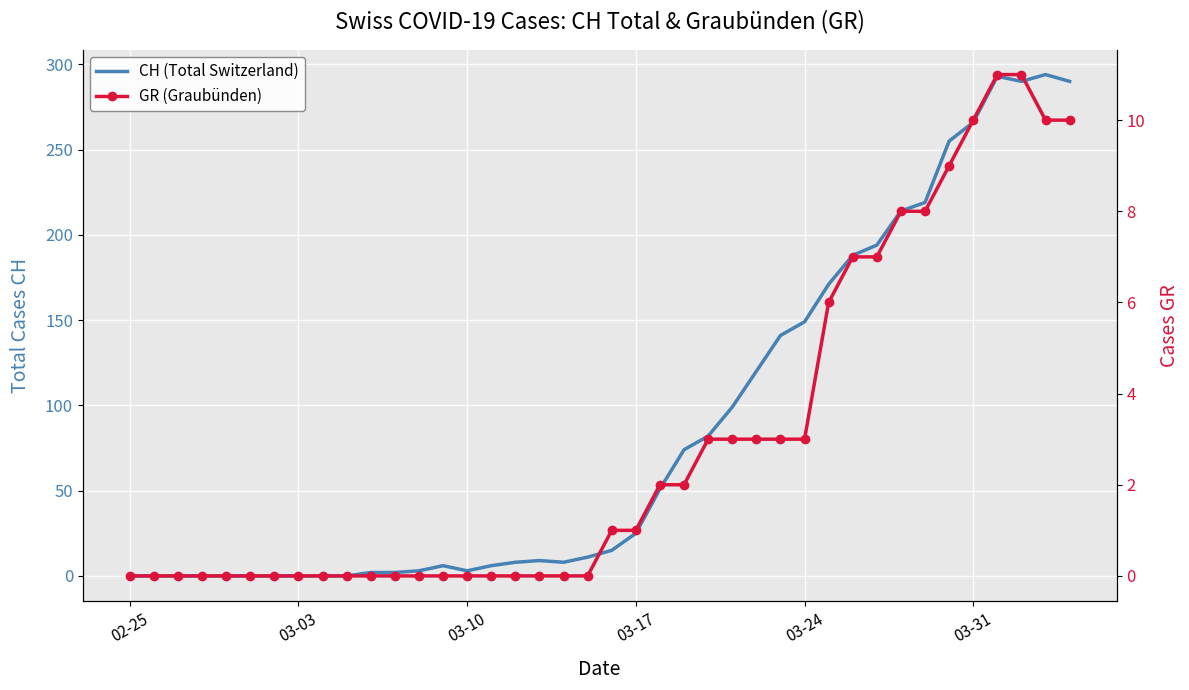

At how many categories does at least one series exceed 153?

11